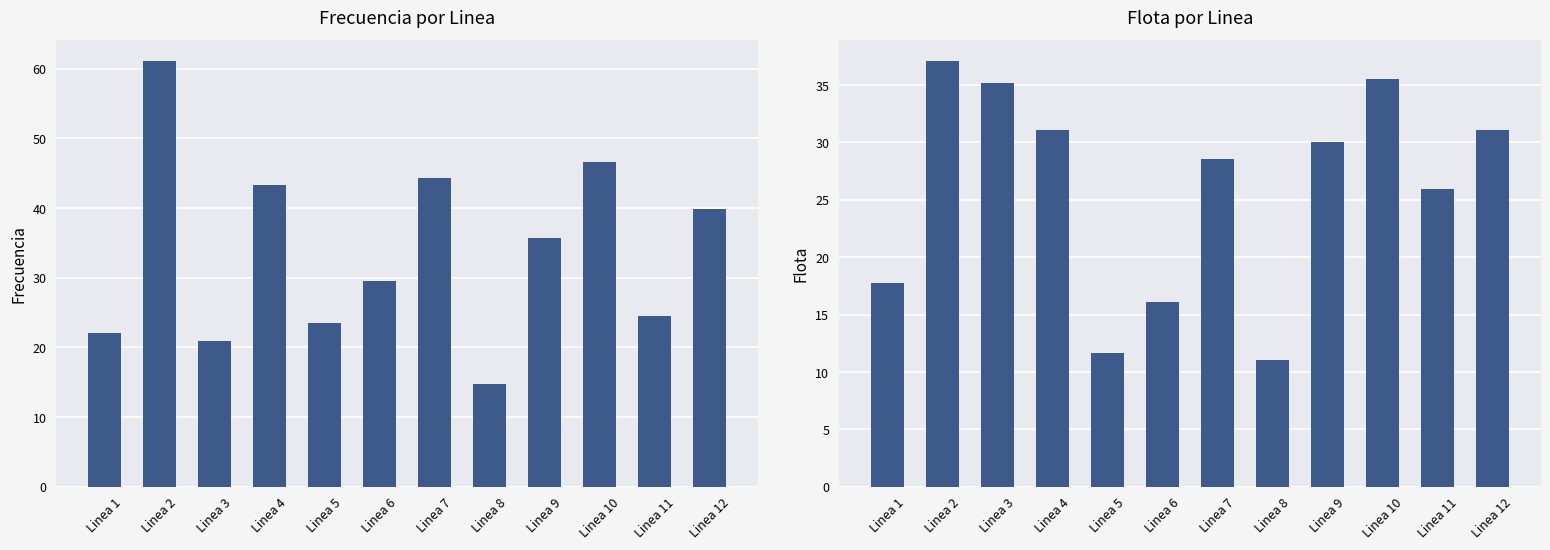

Reading left to right, extract all data points from this chart.

Frecuencia: Linea 1=22.0	Linea 2=61.1	Linea 3=21.0	Linea 4=43.3	Linea 5=23.6	Linea 6=29.5	Linea 7=44.3	Linea 8=14.7	Linea 9=35.8	Linea 10=46.6	Linea 11=24.5	Linea 12=39.8
Flota: Linea 1=17.8	Linea 2=37.1	Linea 3=35.2	Linea 4=31.1	Linea 5=11.6	Linea 6=16.1	Linea 7=28.6	Linea 8=11.1	Linea 9=30.1	Linea 10=35.6	Linea 11=26.0	Linea 12=31.1